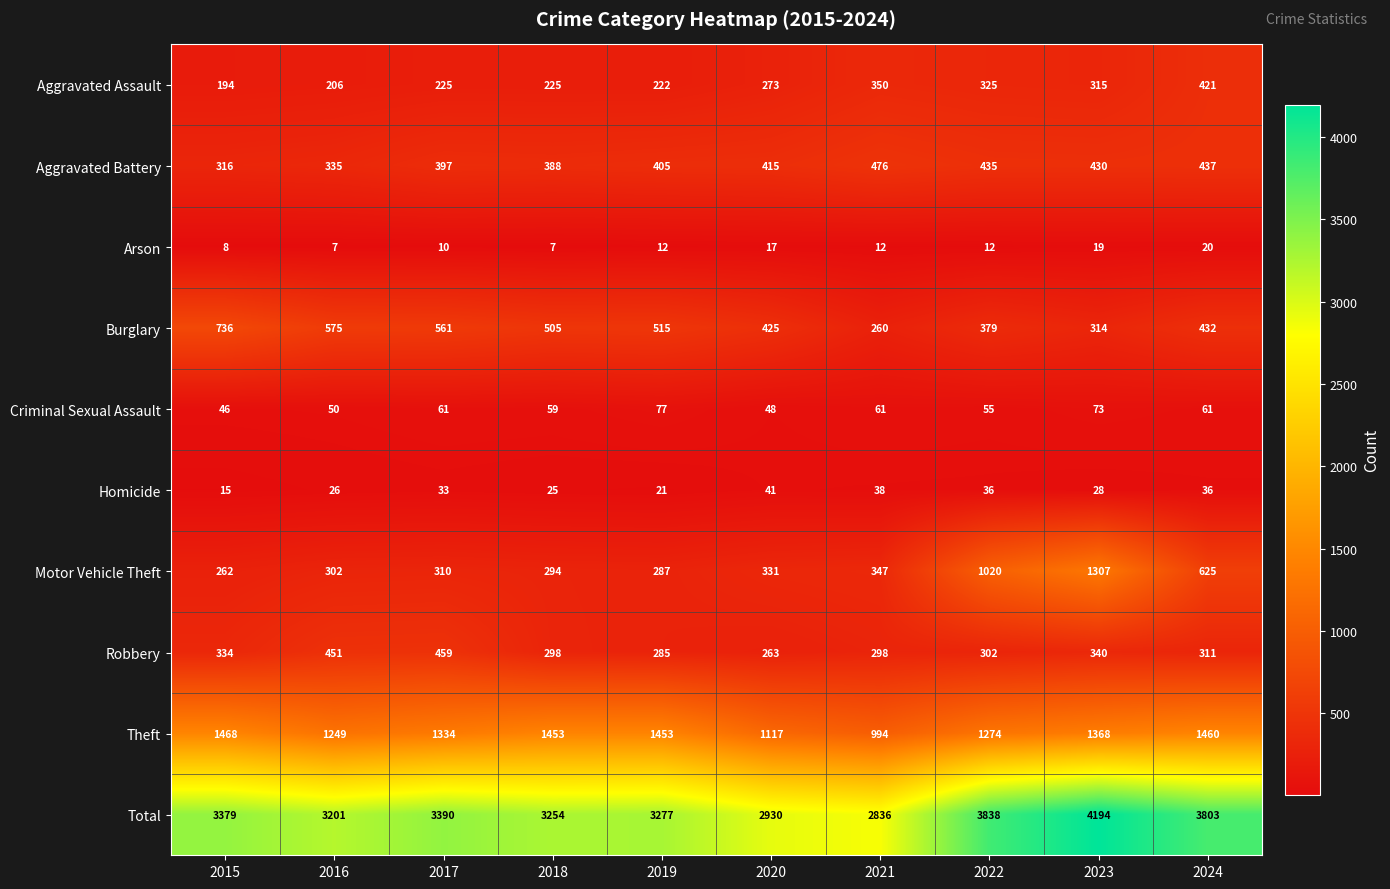

At which category is the sum across all series the highest?

2023